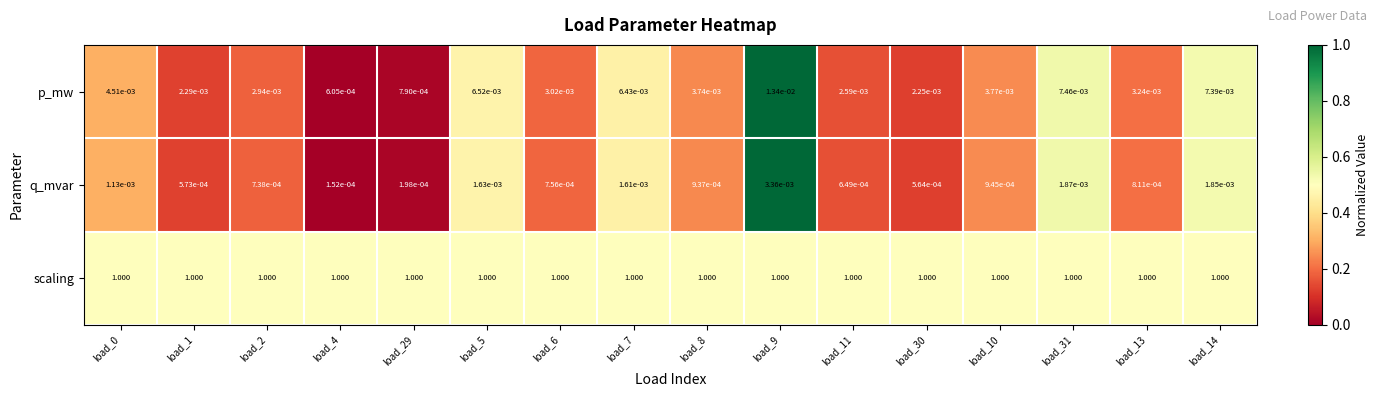

Which series has the largest total across all categories?

scaling